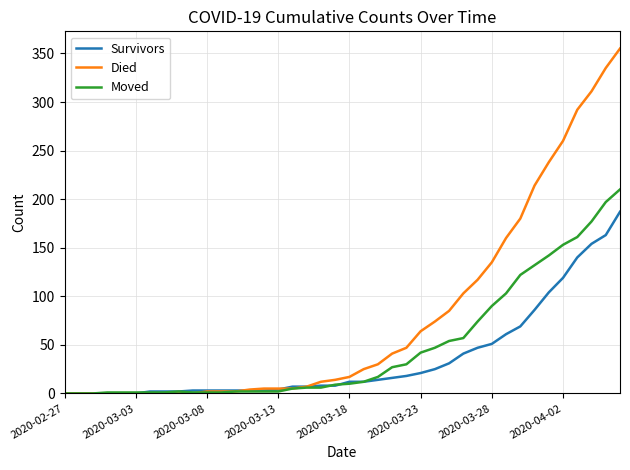

What is the maximum value for Moved?

210